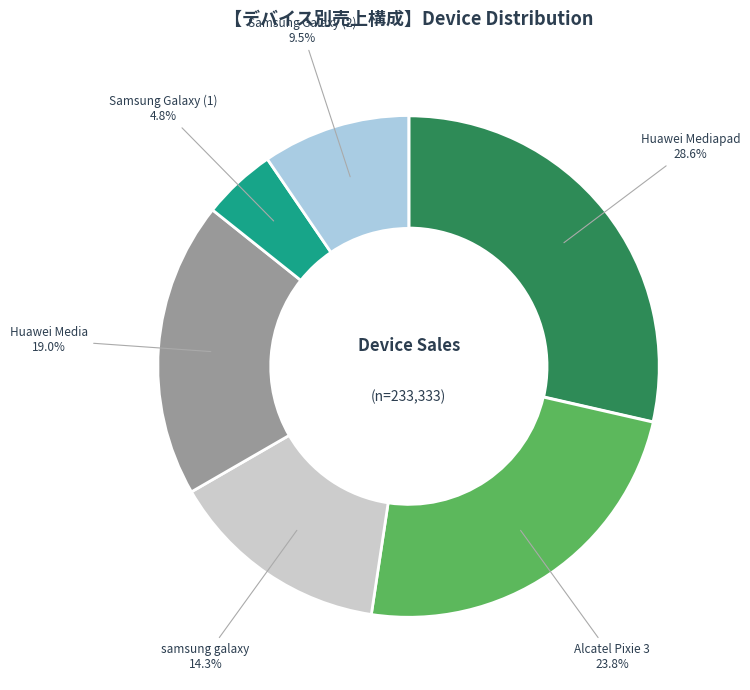

Does any single category account for the majority?

No